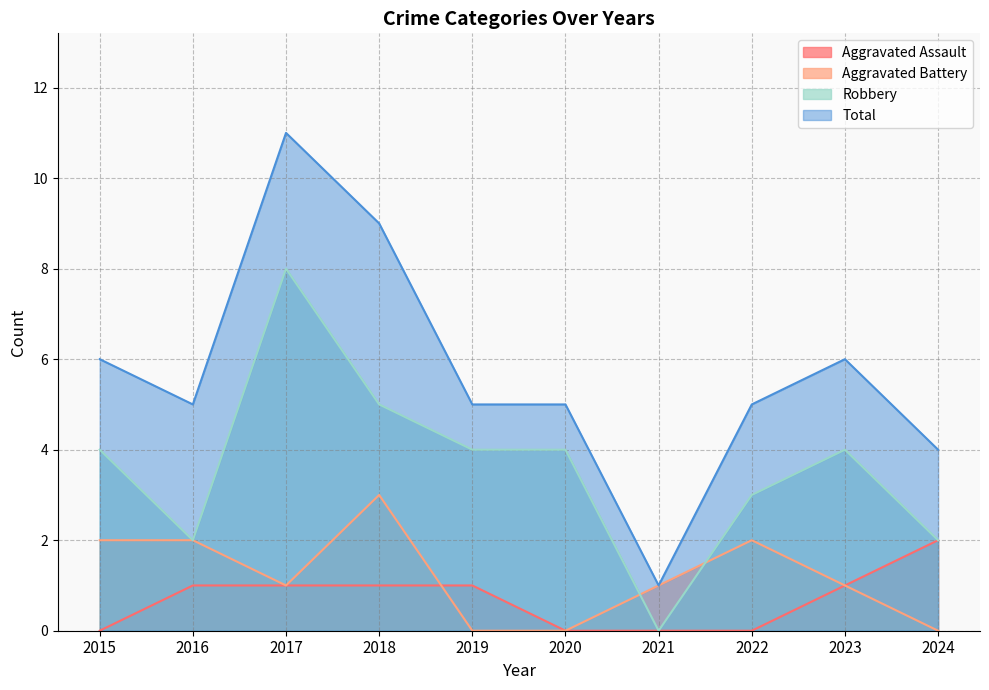

Count the Total values in the range 5 to 6.

6